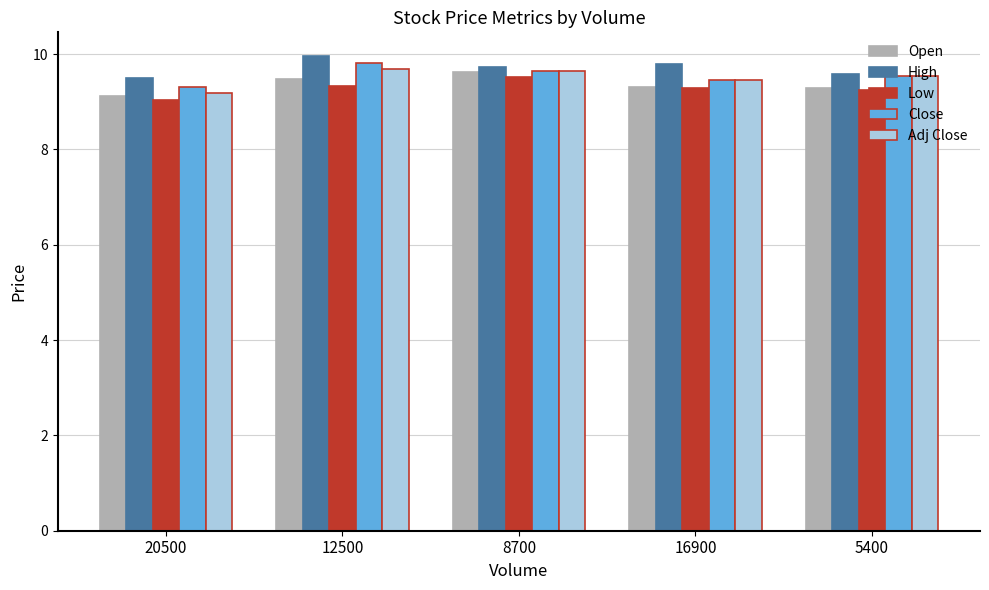

Read the Low value at 8700.

9.5